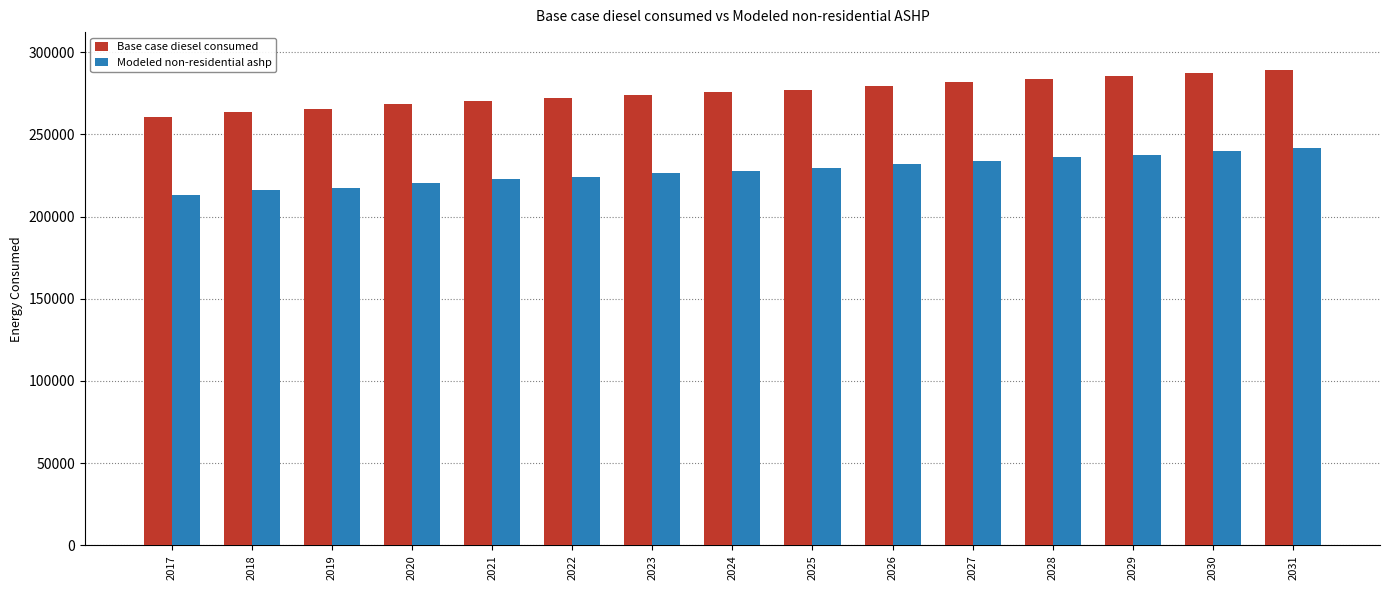

Rank the series at 2029 from lowest to highest value.

Modeled non-residential ashp, Base case diesel consumed